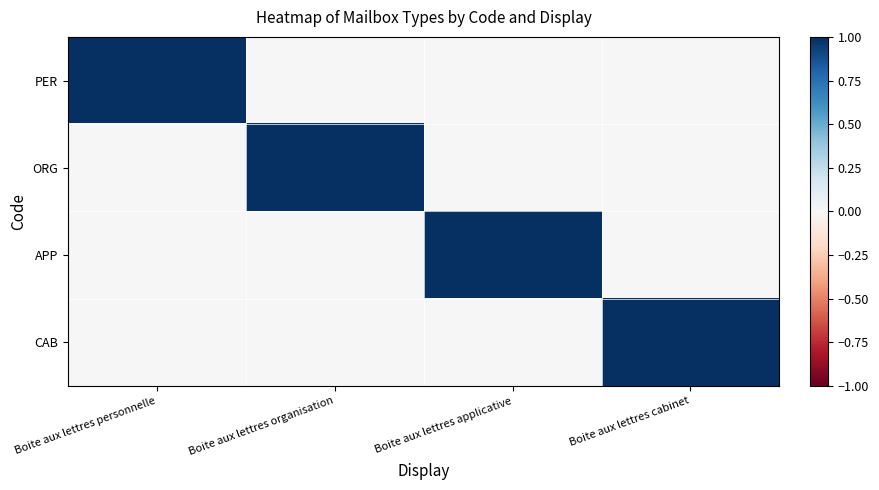

Which series has the largest total across all categories?

PER